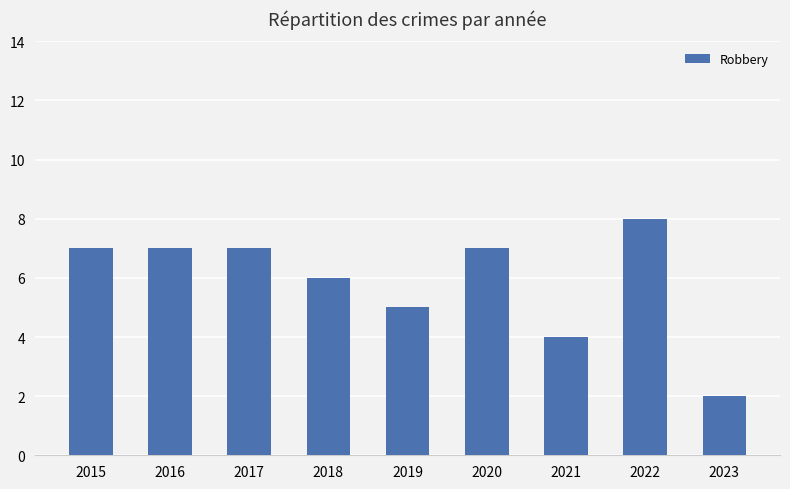

The value at 2019 is 7. True or false?

False